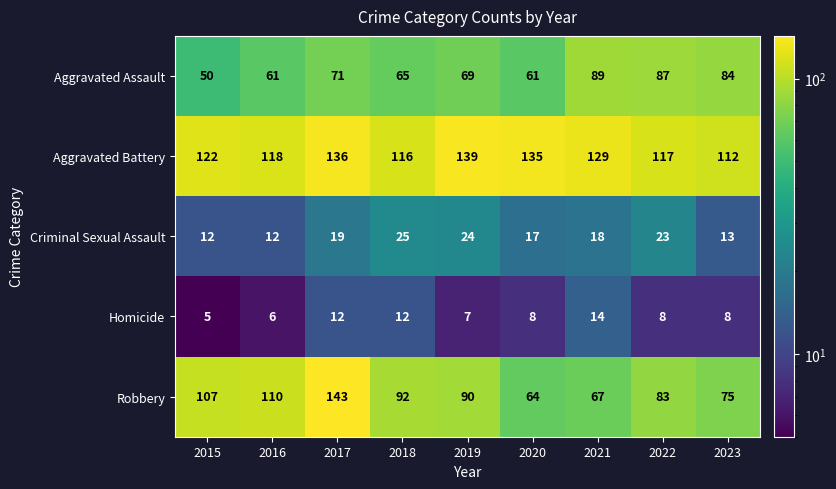

At which category is the sum across all series the highest?

2017